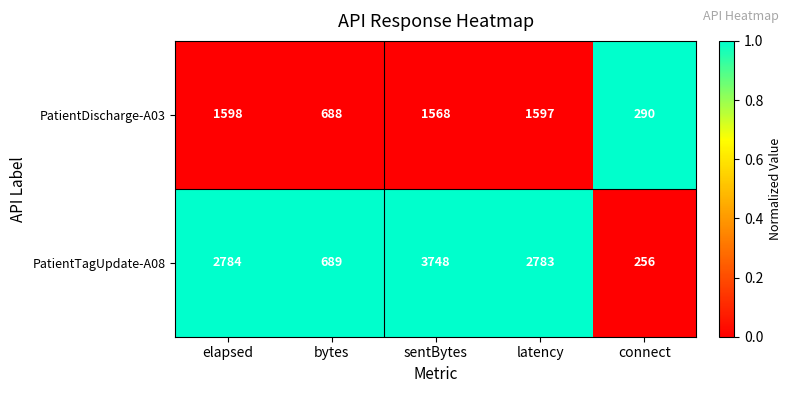

At which category is the sum across all series the highest?

sentBytes